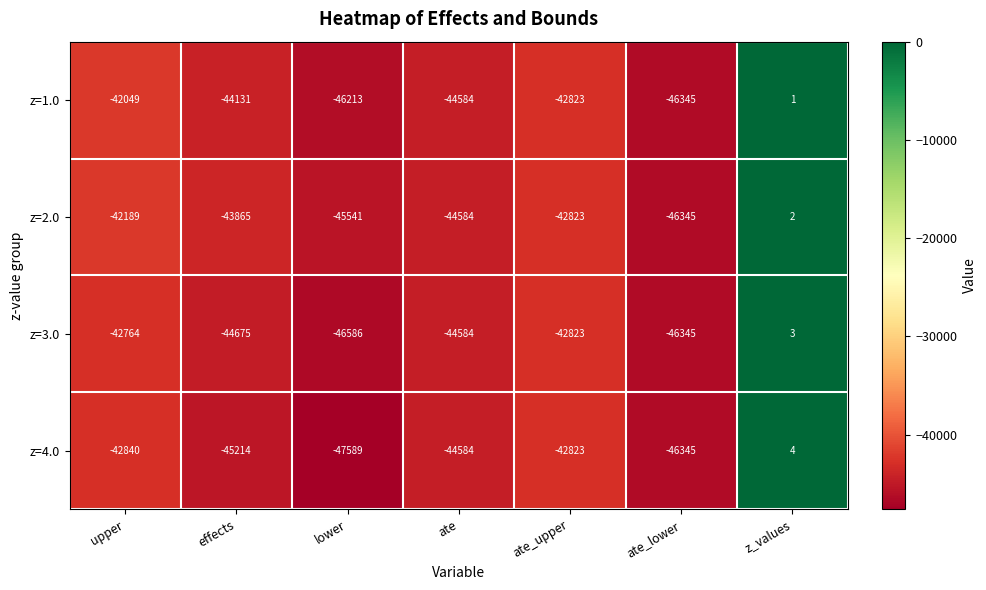

What is the total value across all series at lower?

-185929